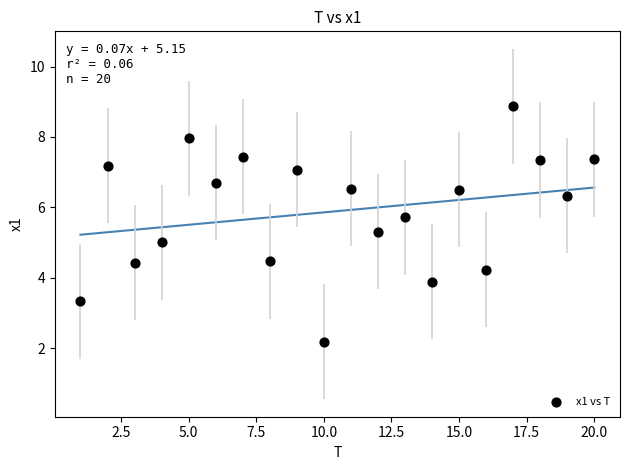

What is the range of X values (max minus min)?

19.0